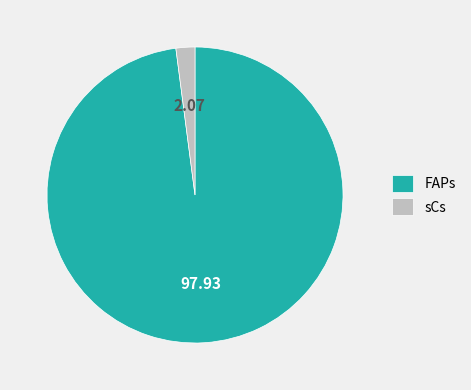

Which has a higher value, sCs or FAPs?

FAPs